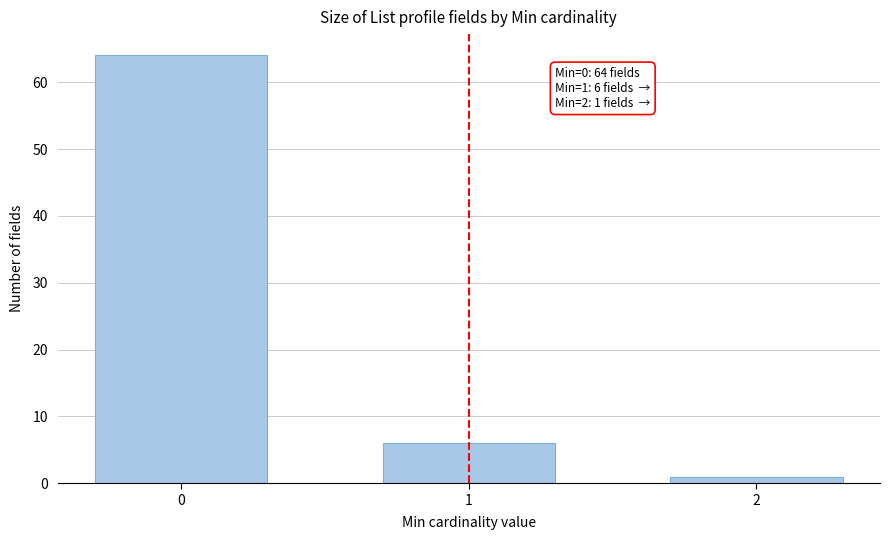

Reading left to right, list all the values displayed in this chart.

0=64	1=6	2=1